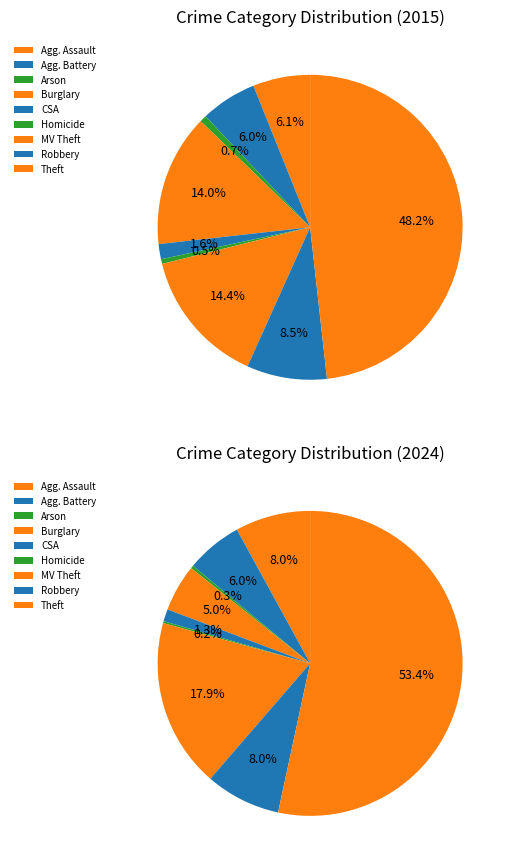

What percentage is the Theft slice, to the nearest percent?

48%